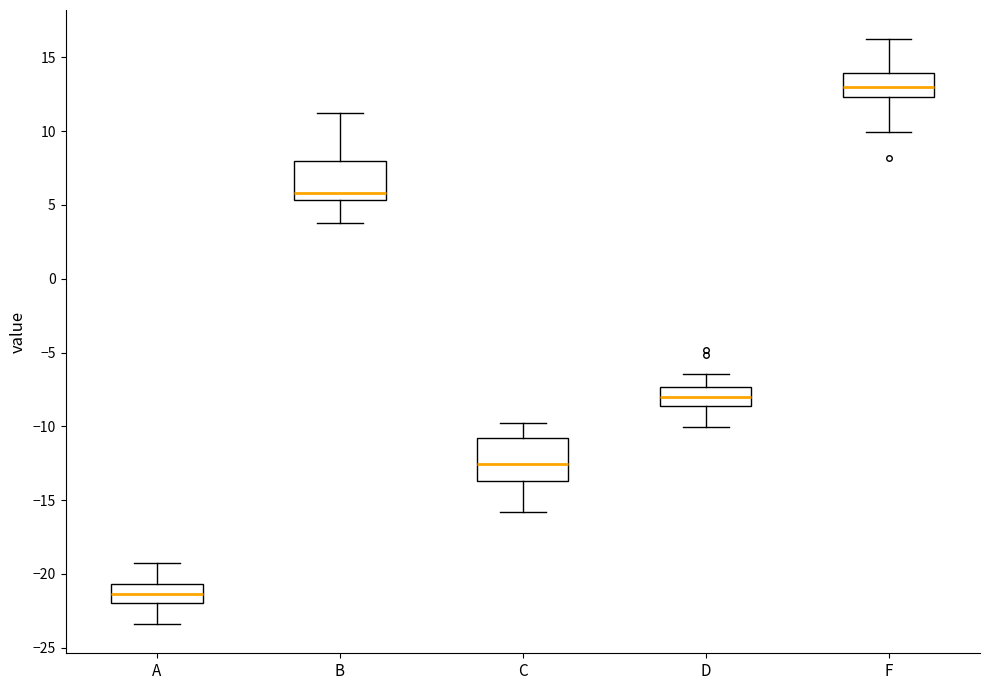

Which box has the highest median line?

F